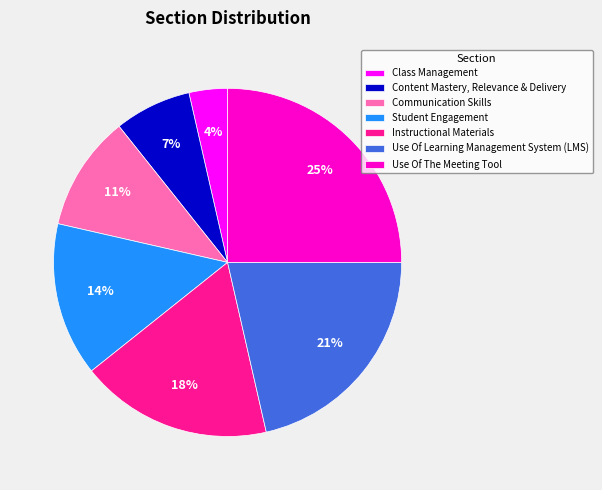

What is the ratio of the value at Content Mastery, Relevance & Delivery to the value at Use Of The Meeting Tool?

0.3